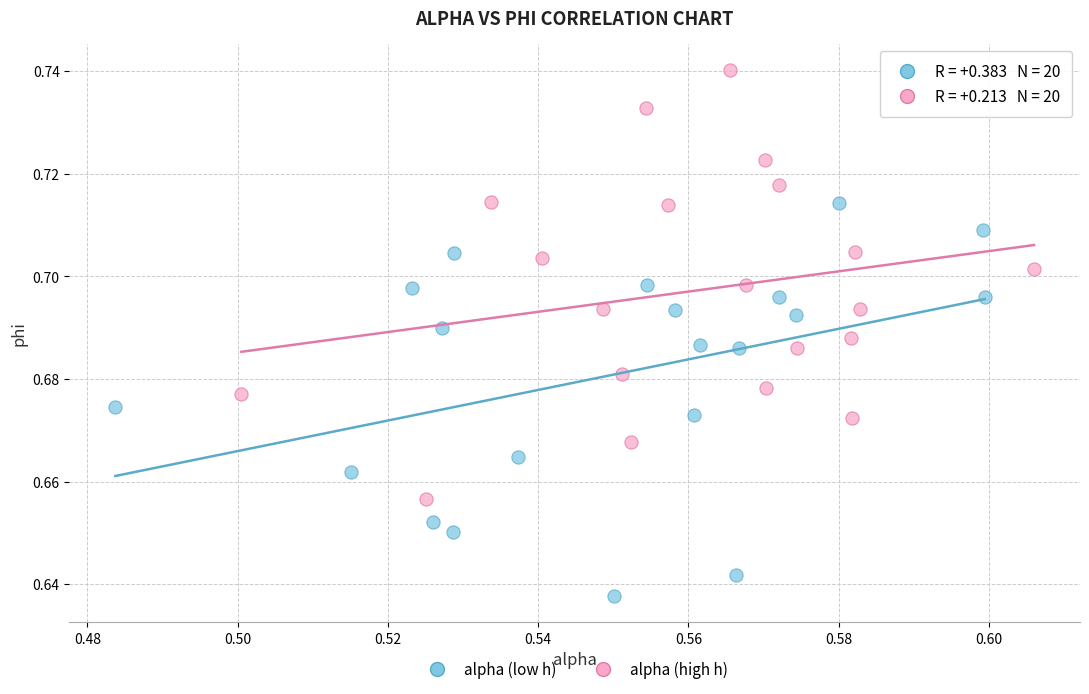

Which series contains the highest Y value?

alpha (high h)